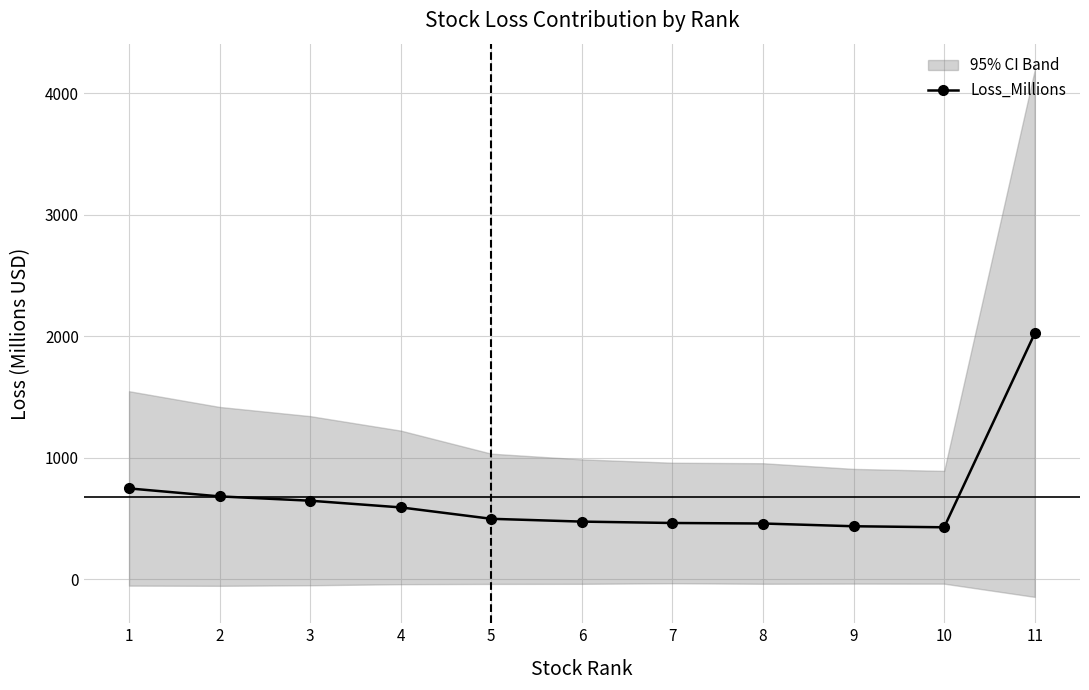

The value at 2 is 683.9. True or false?

True